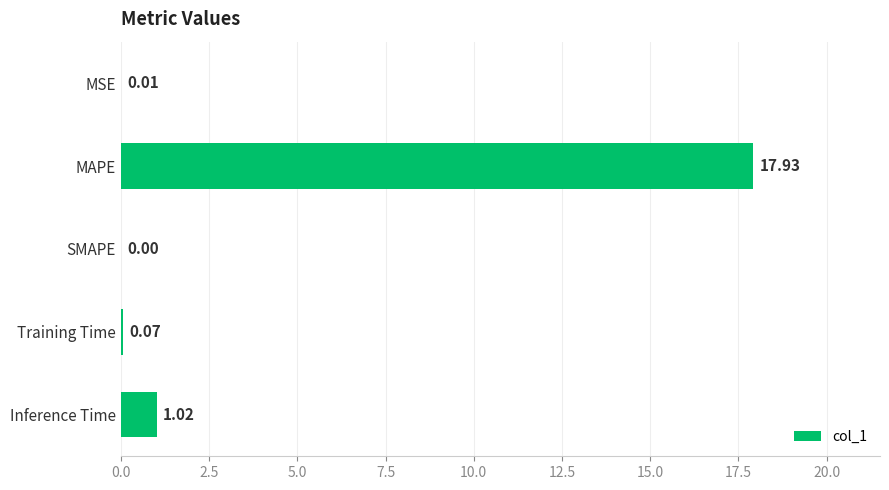

Between Training Time and MSE, which is larger?

Training Time